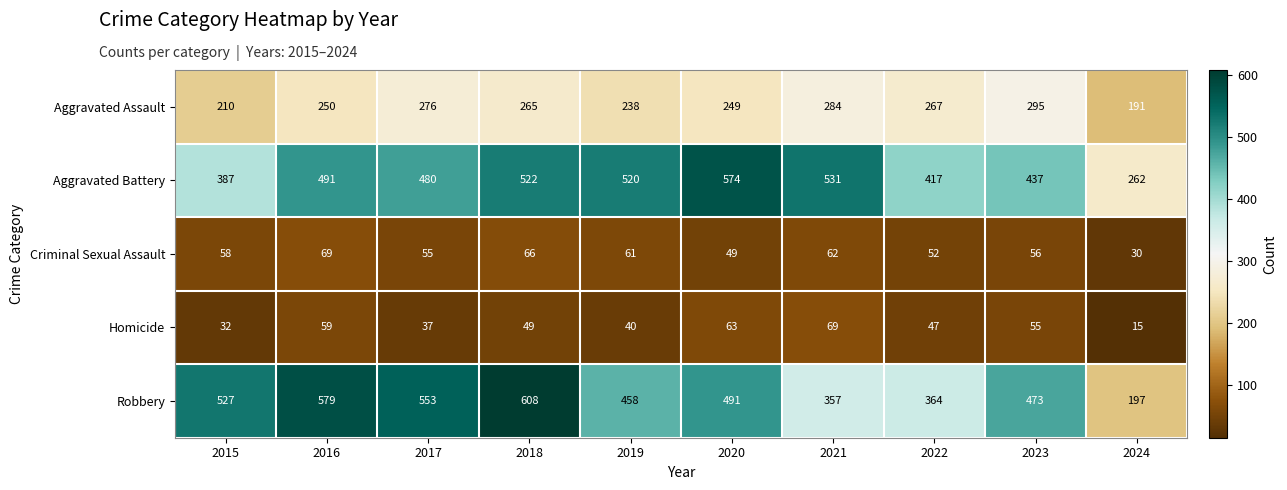

List the labels in order of Aggravated Assault value, smallest first.

2024, 2015, 2019, 2020, 2016, 2018, 2022, 2017, 2021, 2023